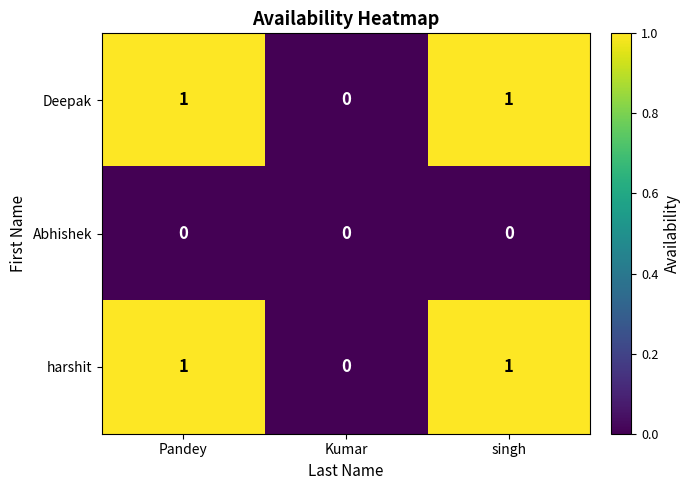

How many series are shown in this chart?

3